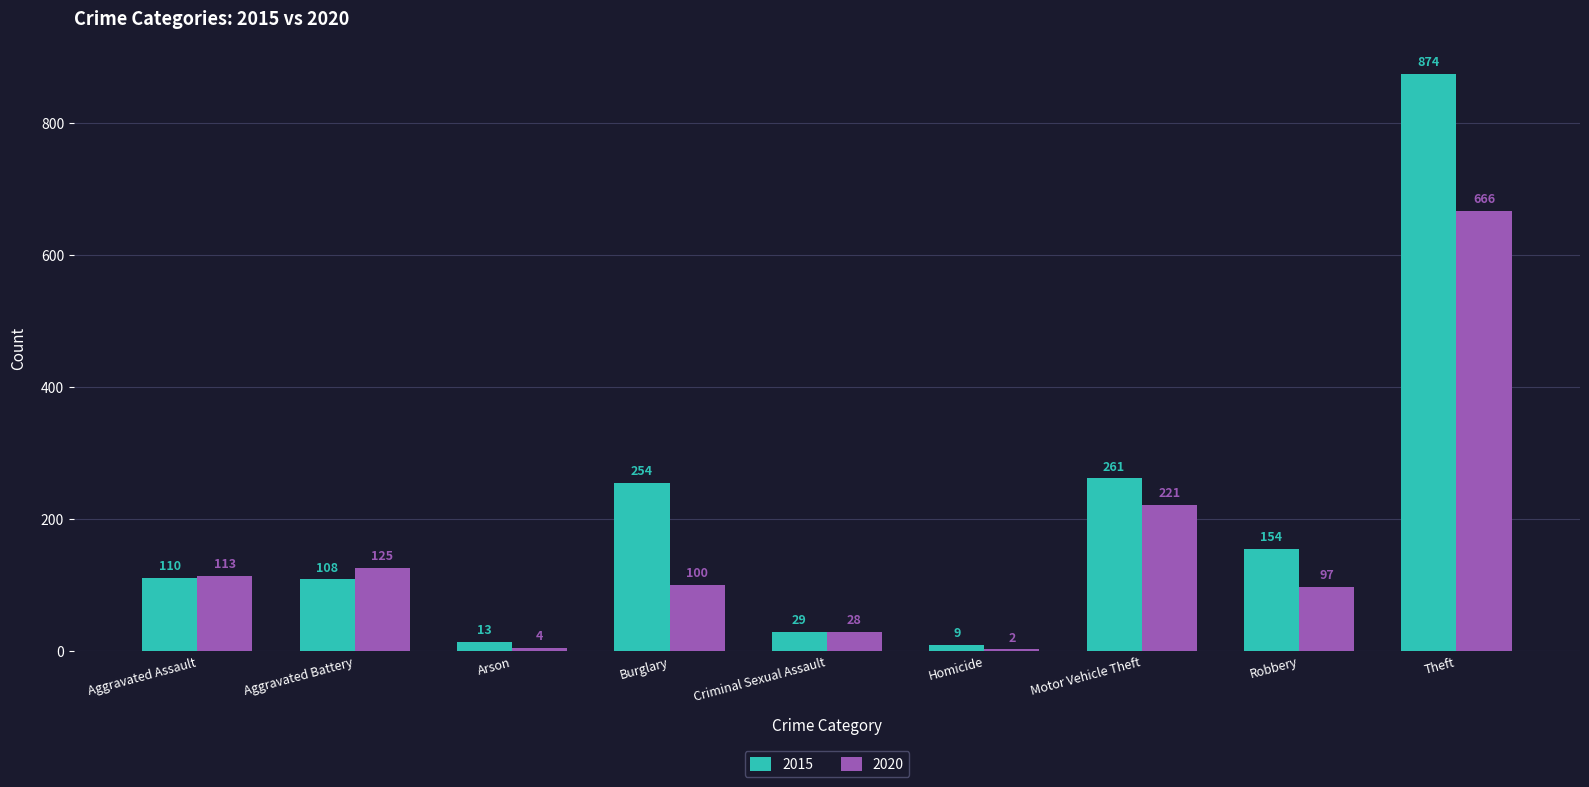

What value does the 2015 series have at Arson?

13